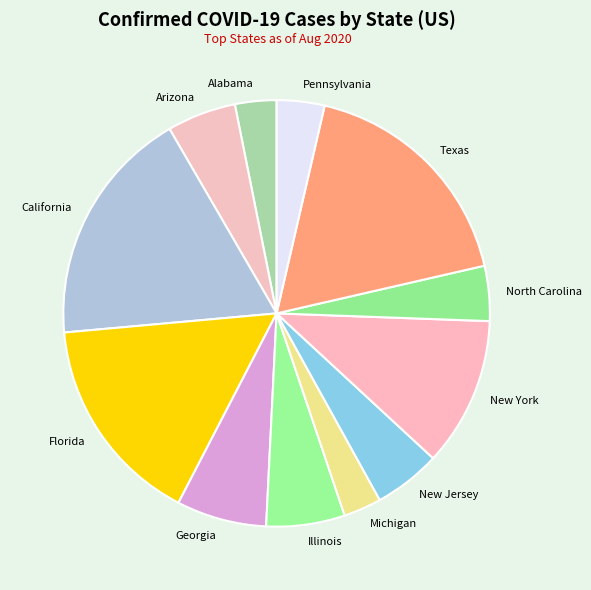

Combined, do Alabama and Illinois account for over 50%?

No